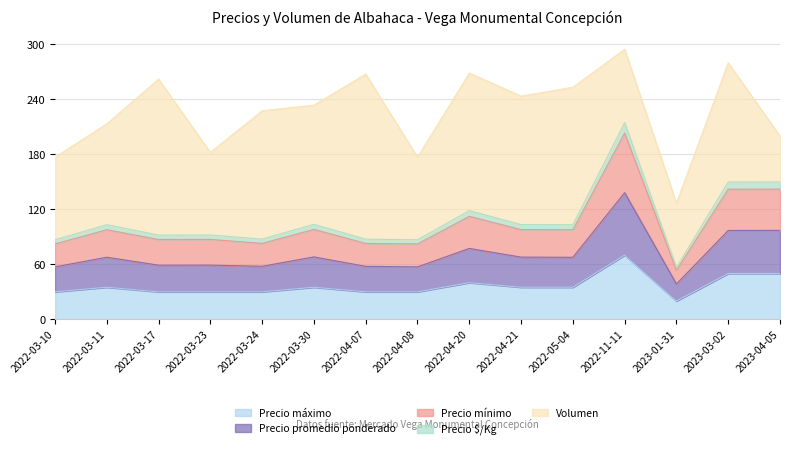

What are all the series names shown in the legend?

Precio máximo, Precio promedio ponderado, Precio mínimo, Precio $/Kg, Volumen